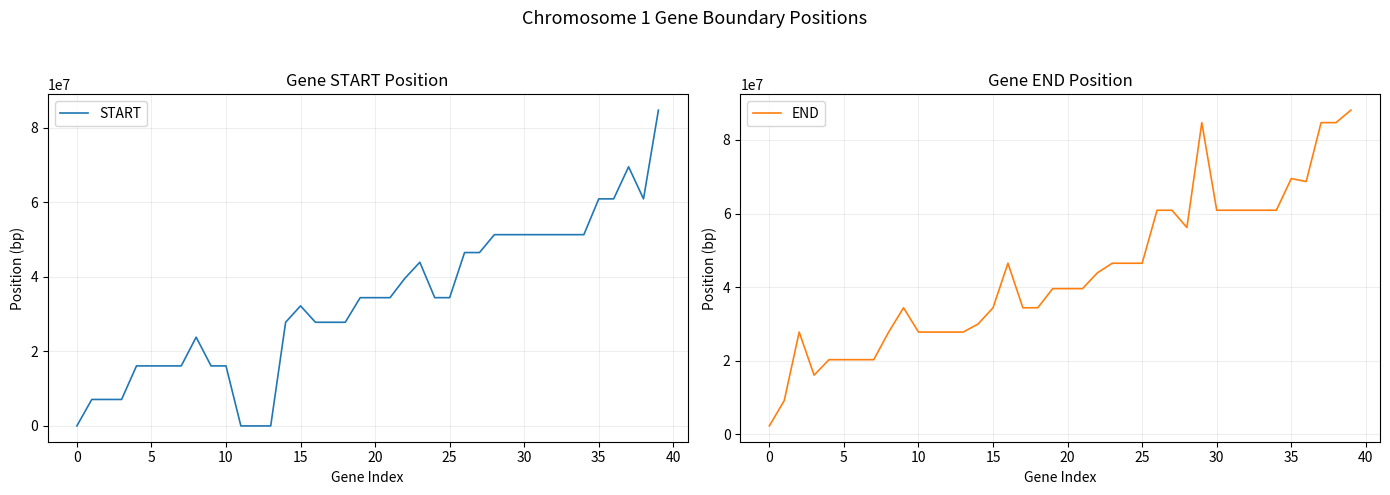

True or false: START has more than 2 points higher than both neighbors.

True